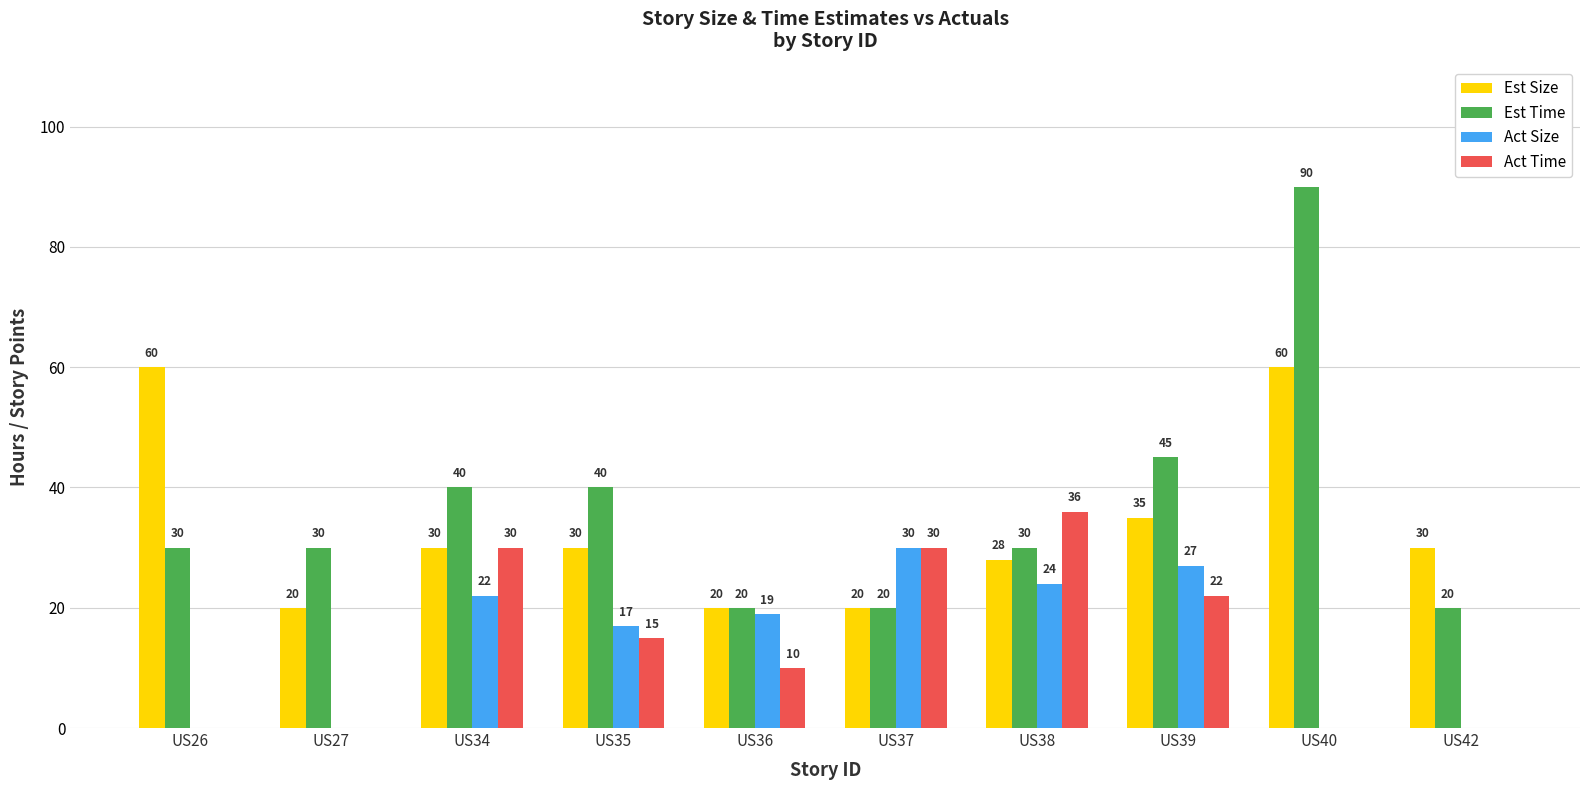

How many groups of bars are there?

10